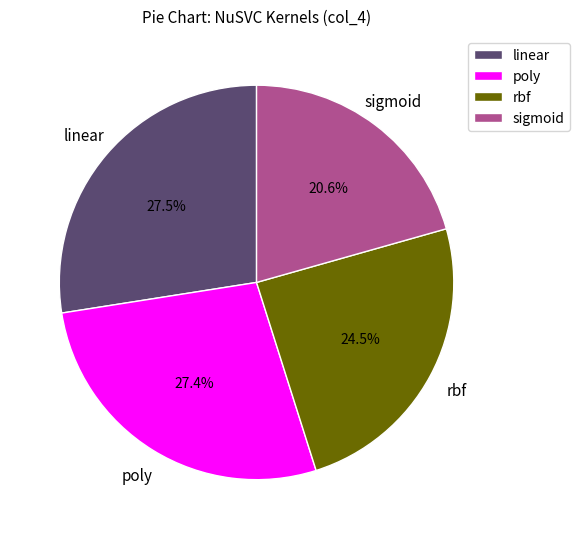

Between sigmoid and poly, which is larger?

poly